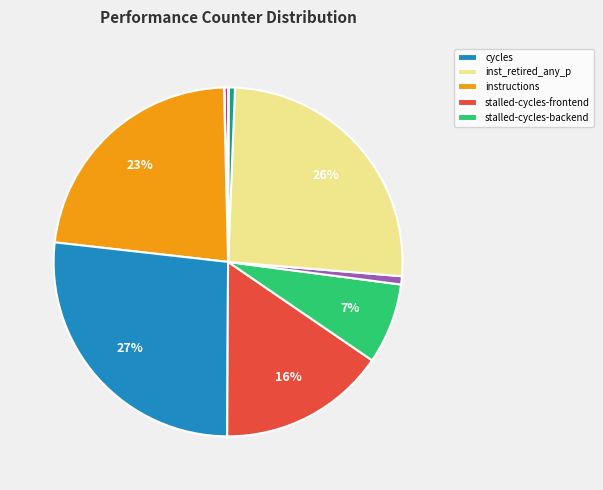

Is there any slice that represents more than half of the pie?

No